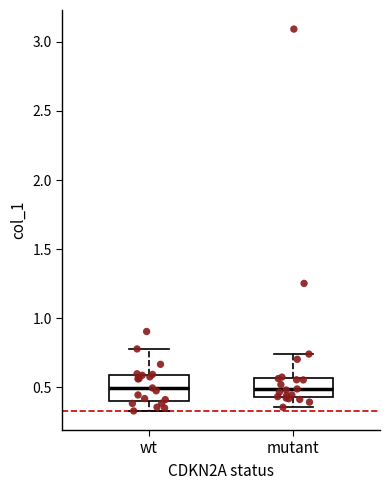

Where does the median line of the box for wt sit on the y-axis? The values are not printed on the chart, so give them approximately, as read against the axis.

0.50